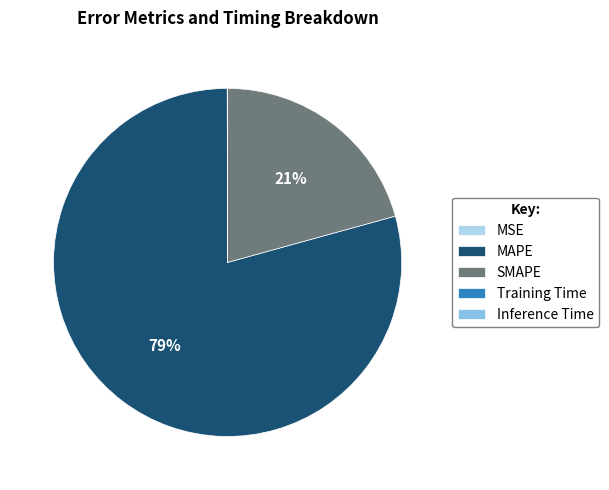

Which has a higher value, MAPE or SMAPE?

MAPE